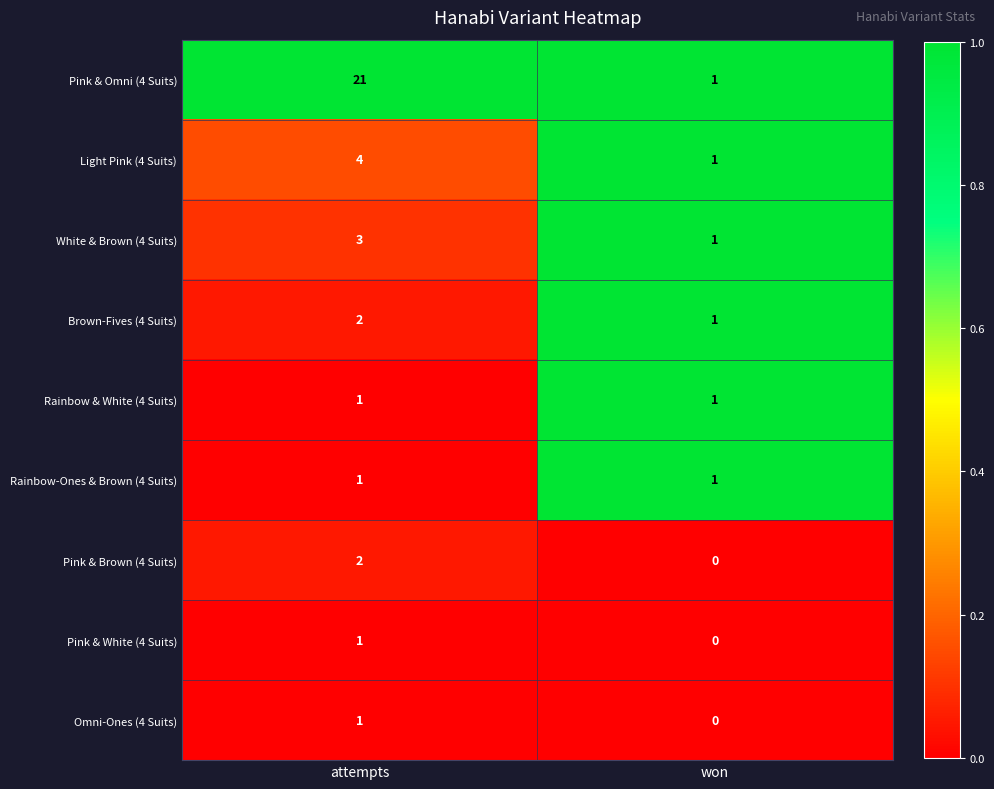

How many categories are shown in the chart?

2